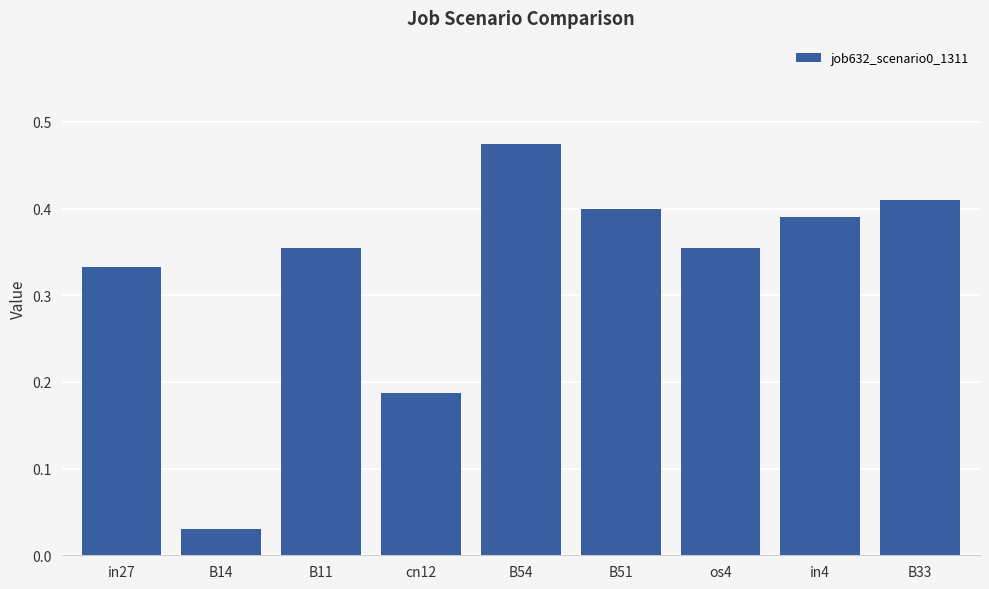

How many data points does each series have?

9